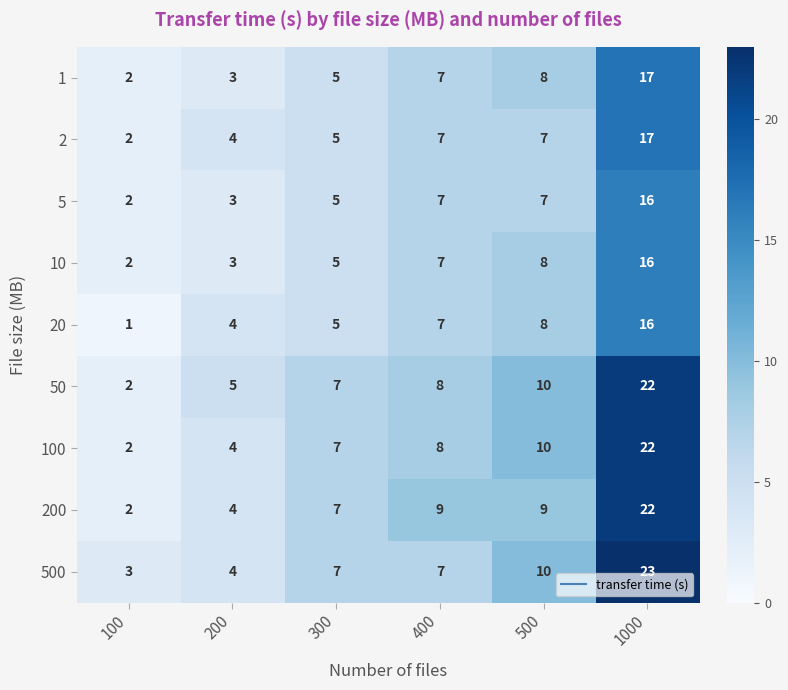

Which series changed the most between 300 and 1000?

500